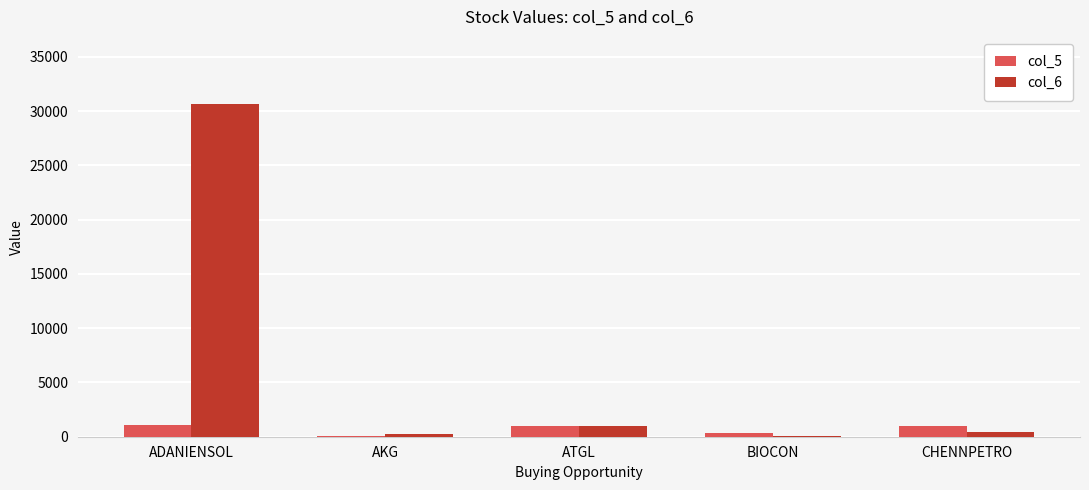

Are the bars grouped side by side (vs. stacked)?

Yes